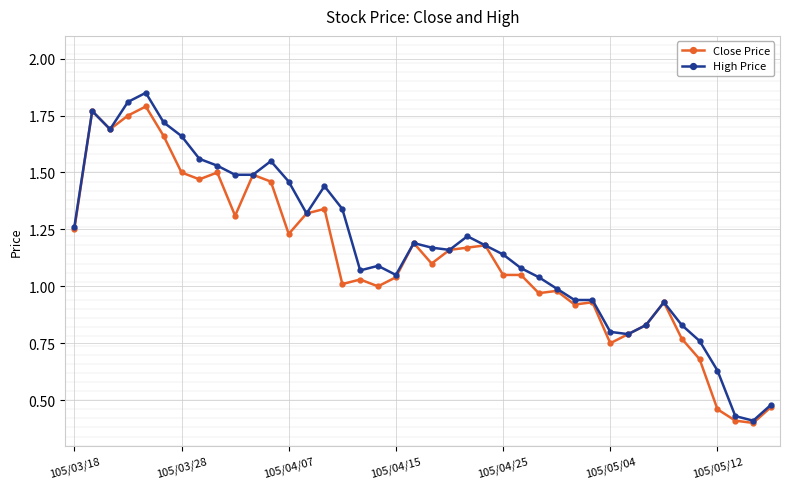

List the series in order of their peak value, highest first.

High Price, Close Price